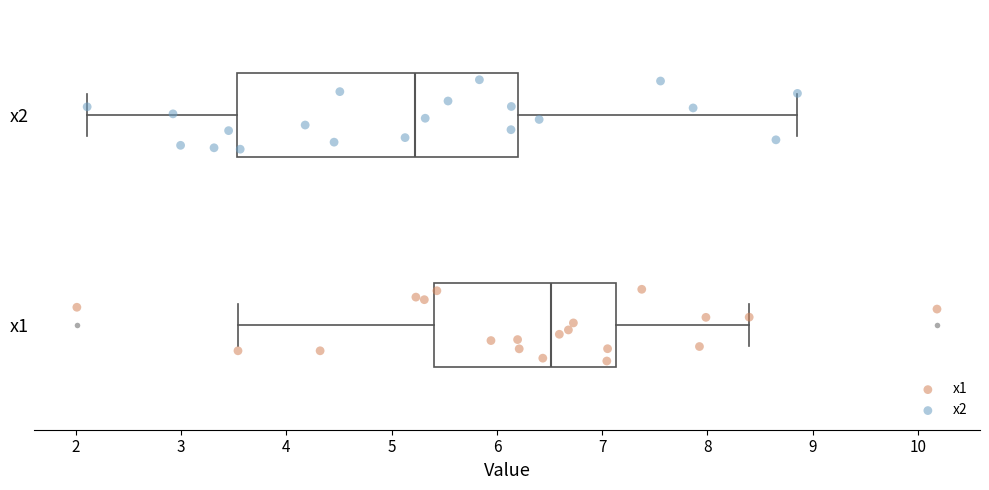

Reading bottom to top, transcribe this box plot: for each box, give where its median line is, the range the box spans, and where its two whiskers end, as read against the x-axis. The values are not printed on the chart, so give them approximately, as read against the axis.

x1: median 6.5, box 5.4 to 7.1, whiskers 3.5 to 8.4
x2: median 5.2, box 3.5 to 6.2, whiskers 2.1 to 8.9